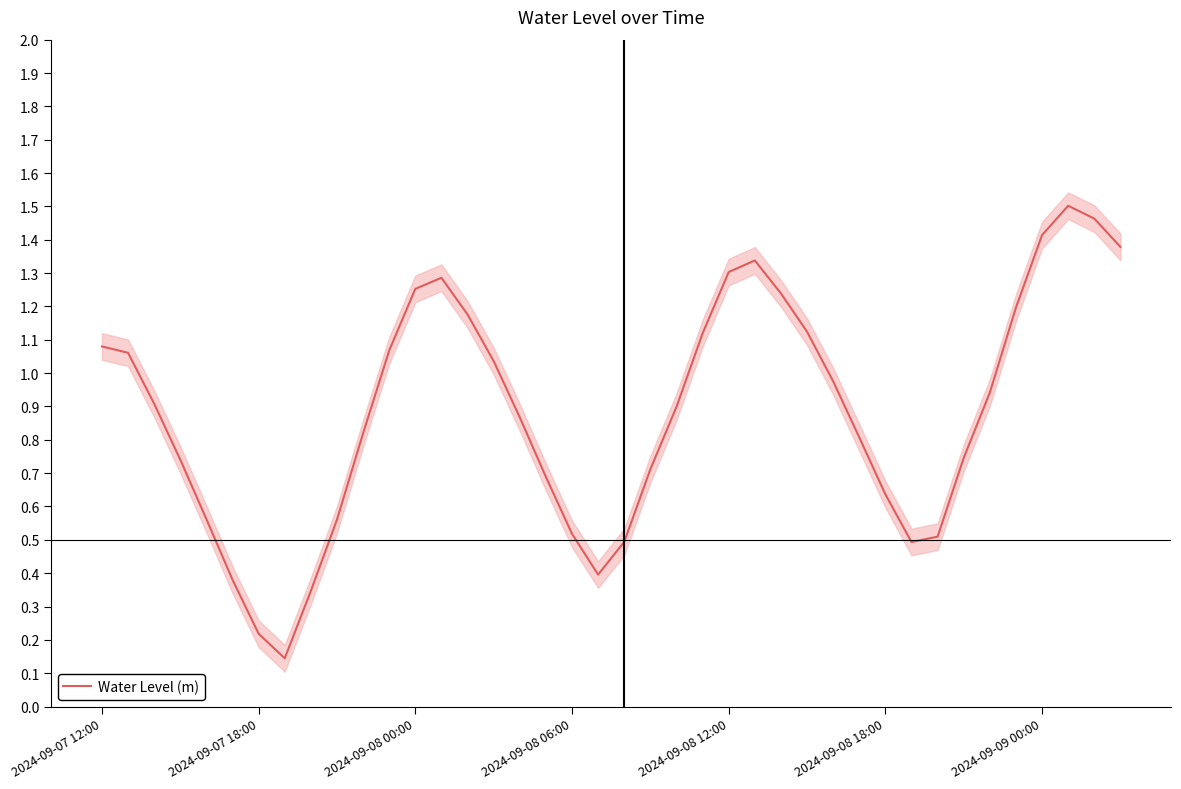

Is it true that the value at 35 is 0.6?

False